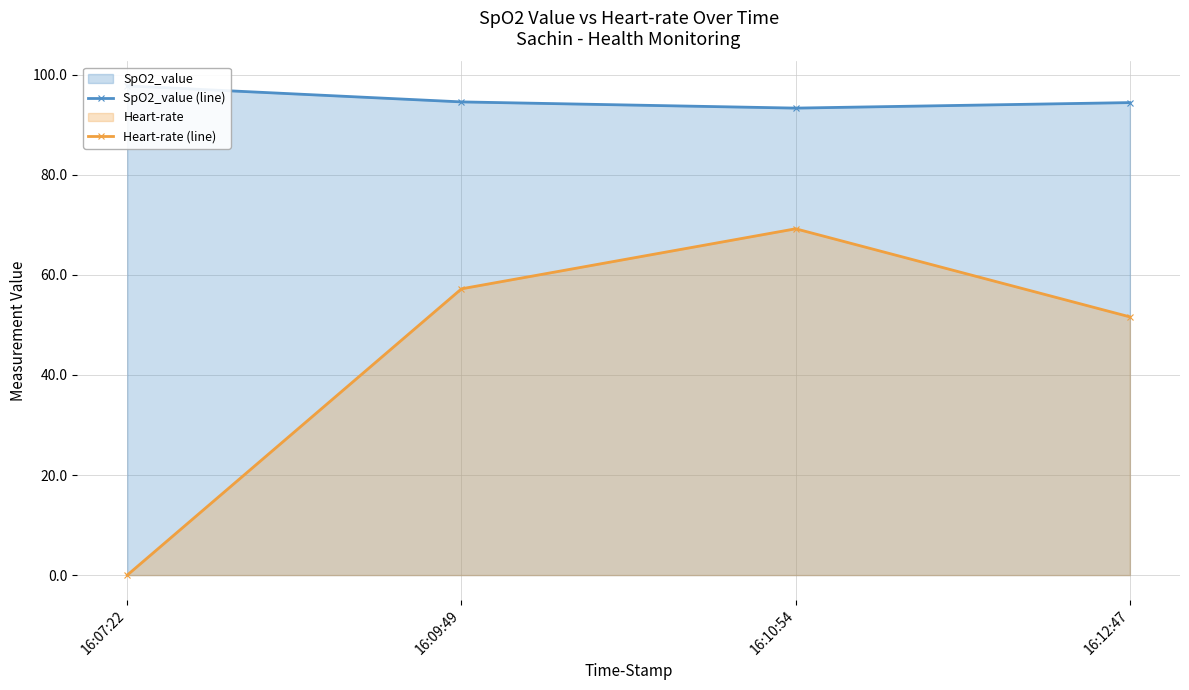

List the series in order of their overall mean, lowest first.

Heart-rate (line), SpO2_value (line)